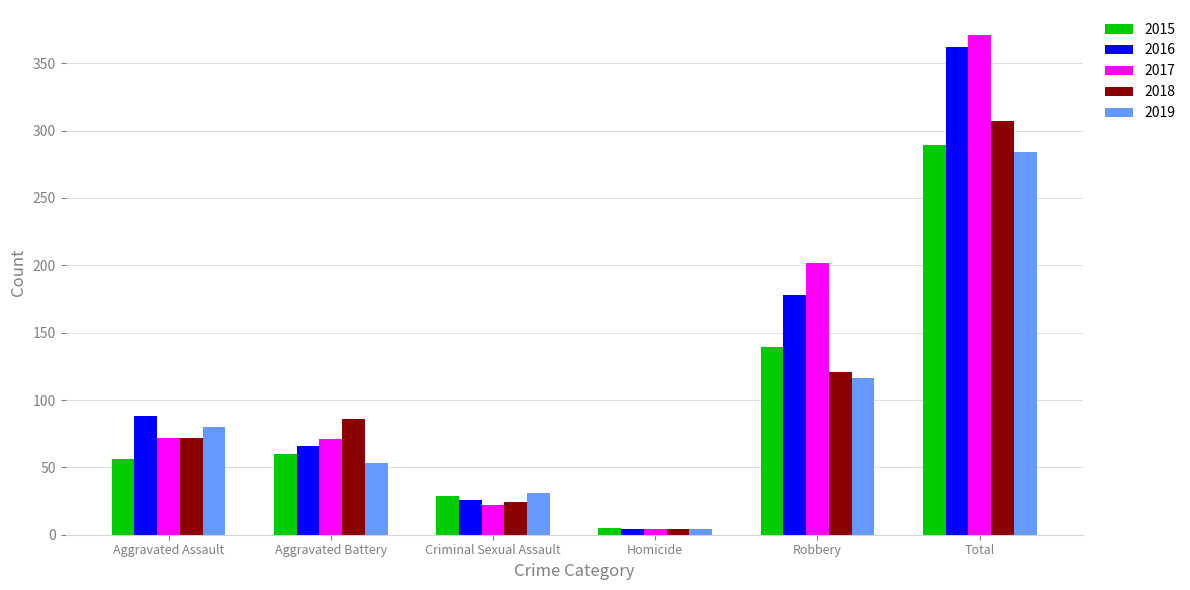

What is the total value across all series at Homicide?

21